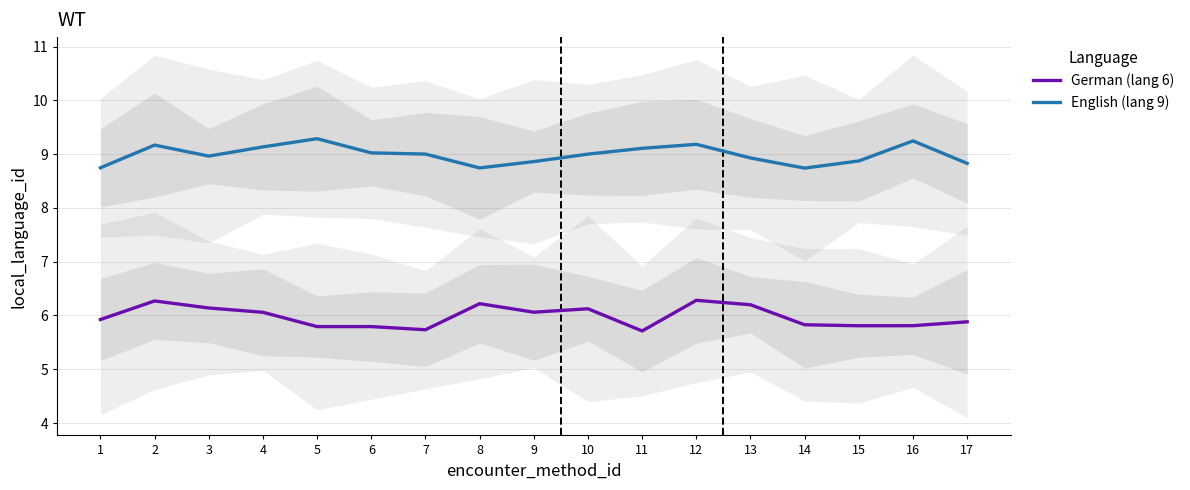

In German (lang 6), how many points are lower than both neighbors (excluding endpoints)?

4